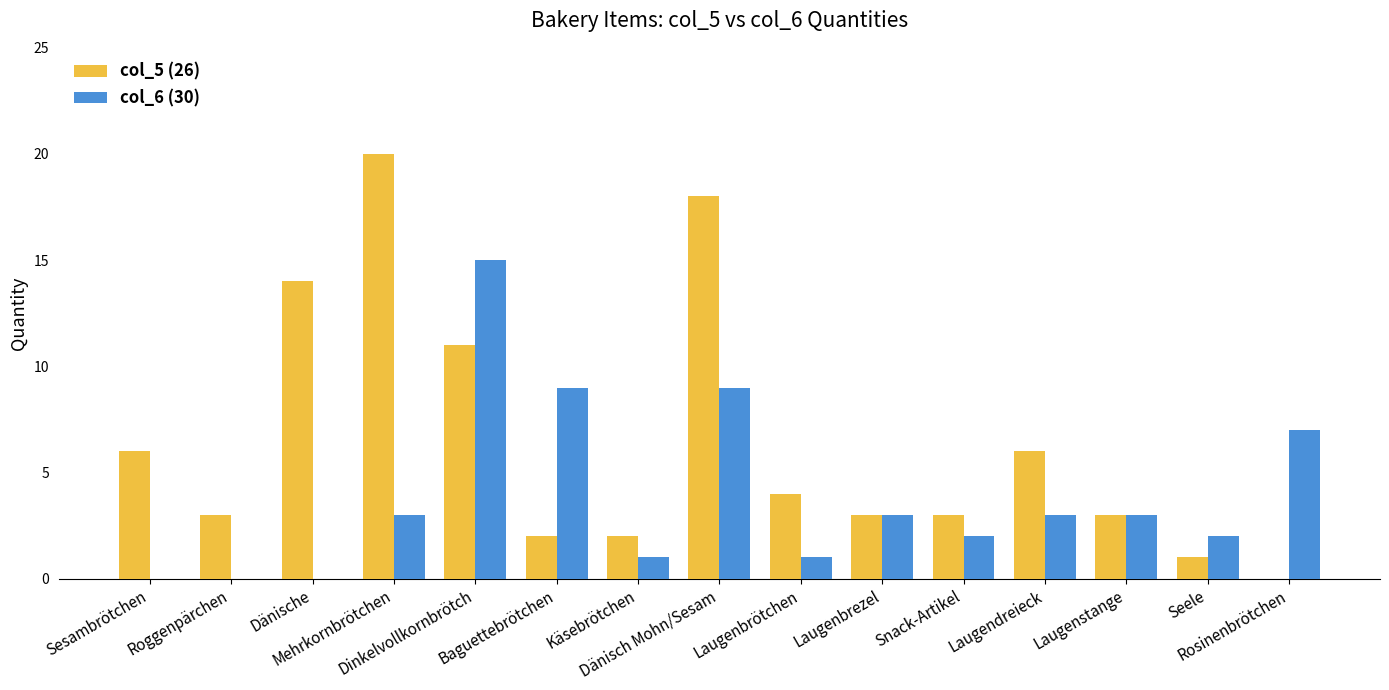

At which category is the sum across all series the highest?

Dänisch Mohn/Sesam